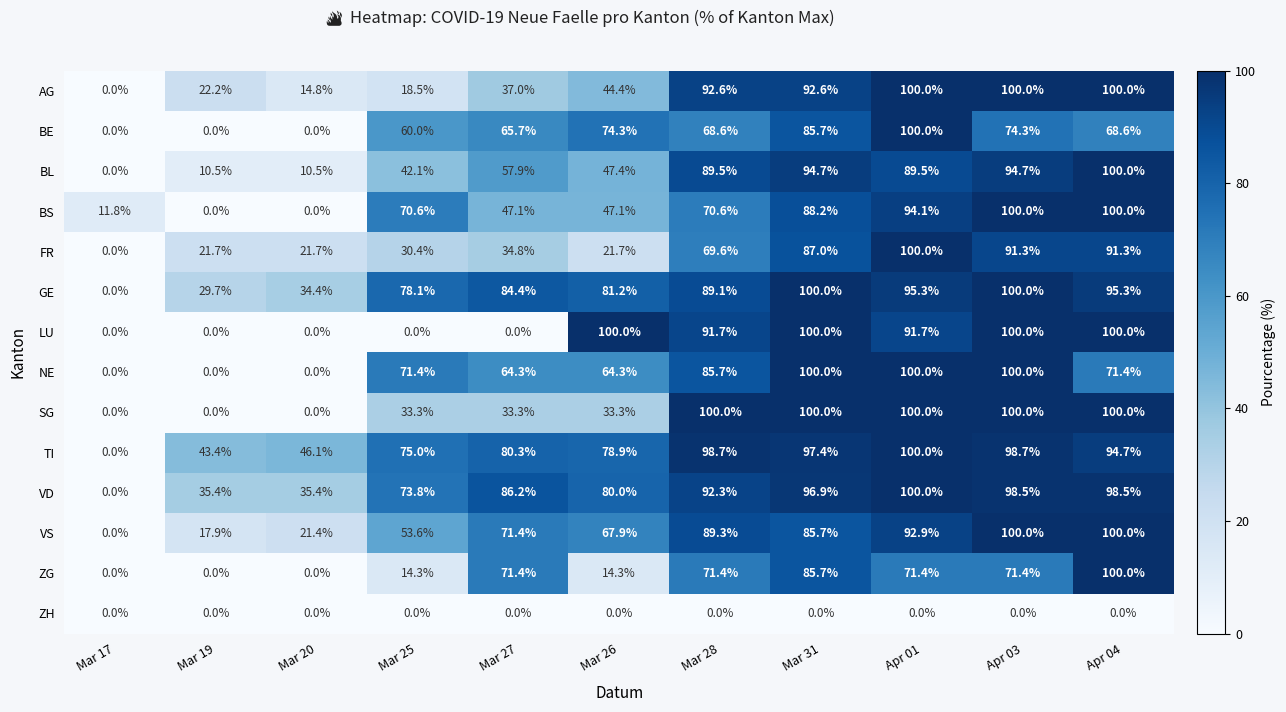

Which category has the highest value in the FR series?

Apr 01